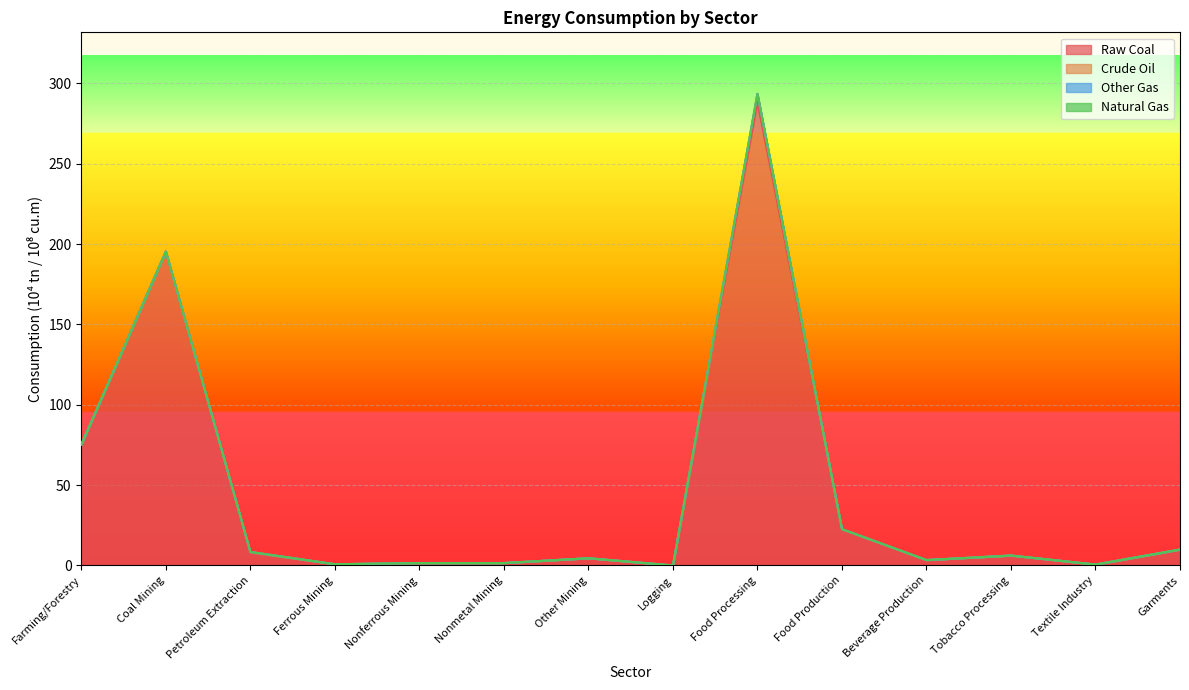

How many interior local peaks does the Raw Coal series have?

4